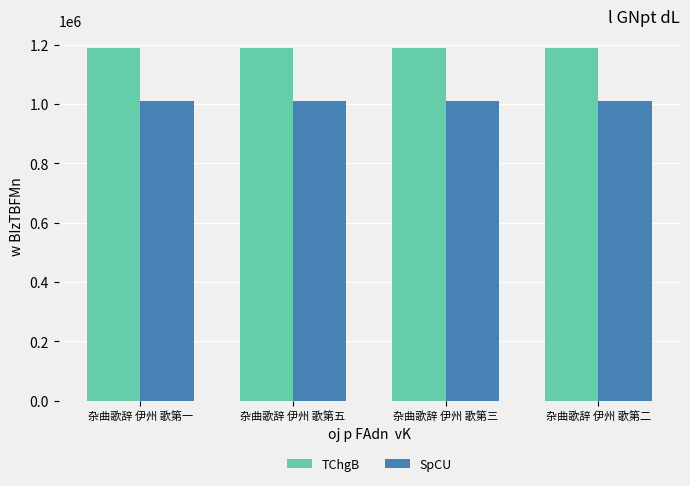

At which label does SpCU first exceed 1010244?

杂曲歌辞 伊州 歌第五